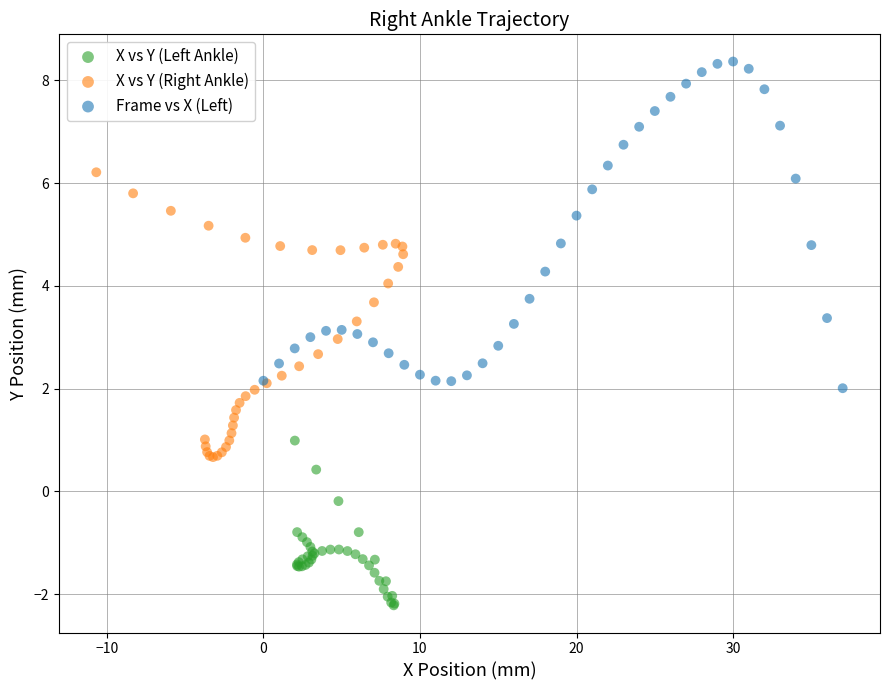

Which series has the largest Y range (max minus min)?

Frame vs X (Left)